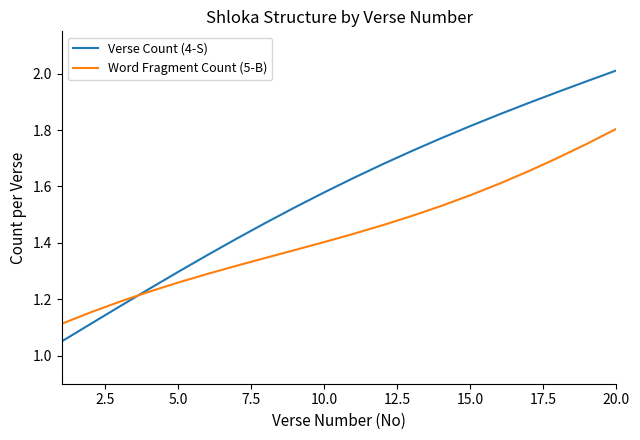

Rank the series by their maximum value, from lowest to highest.

Word Fragment Count (5-B), Verse Count (4-S)